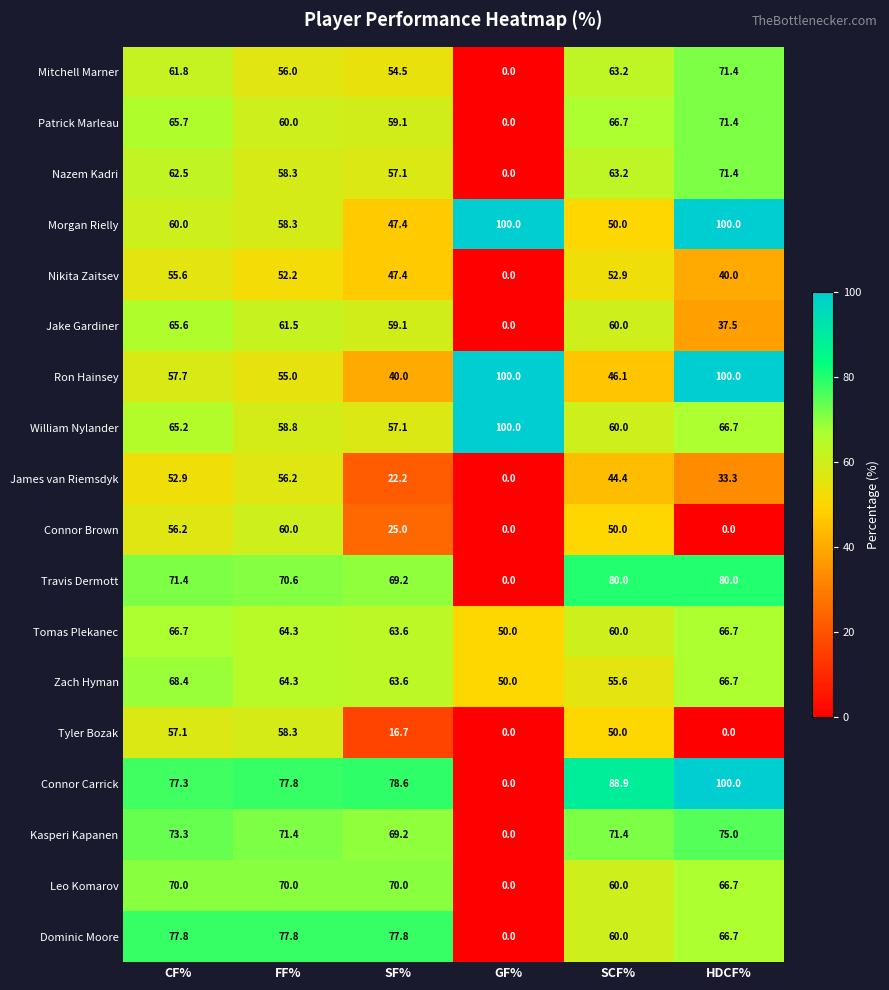

The value of Ron Hainsey at SF% is 40.0. True or false?

True